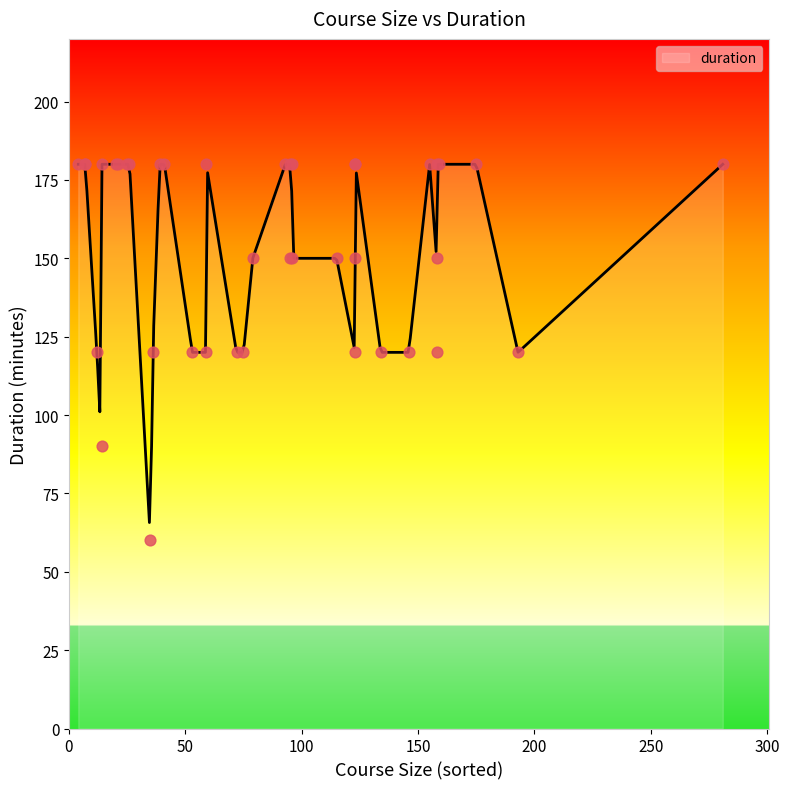

What is the lowest value of the duration series?

65.7